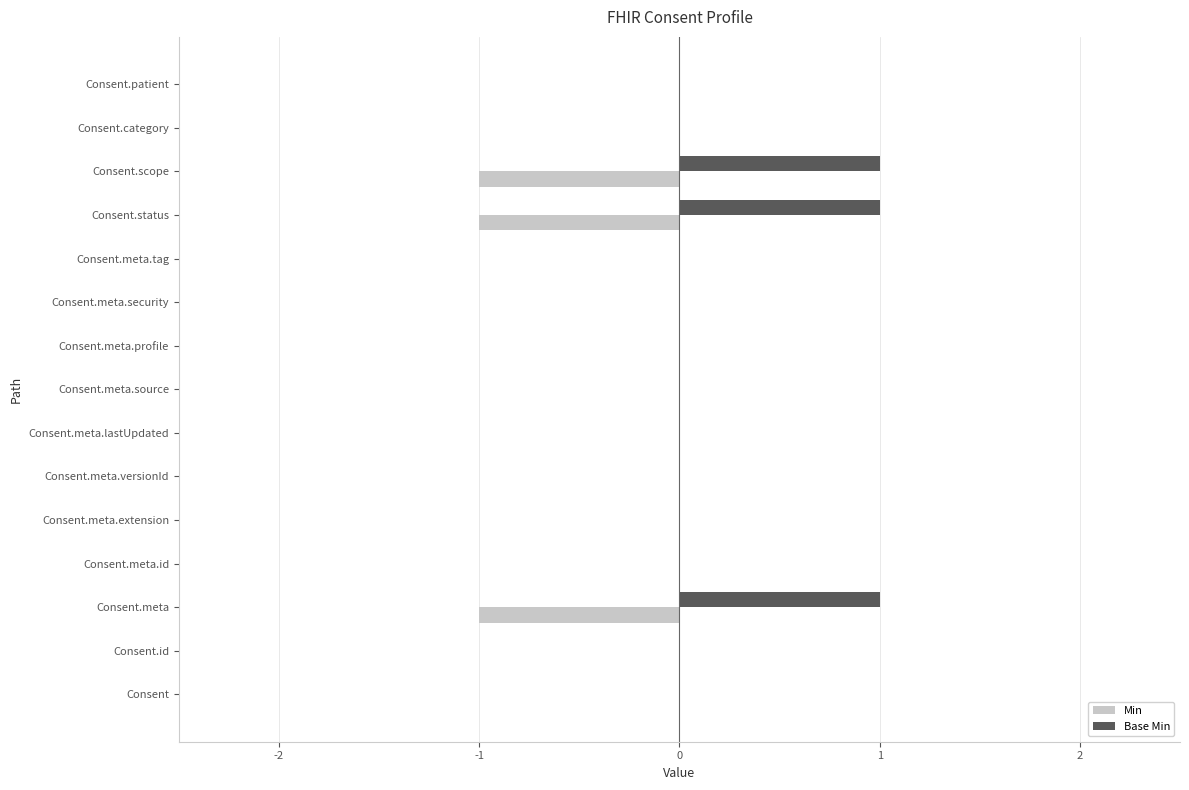

What is the sum of all Base Min values?

3